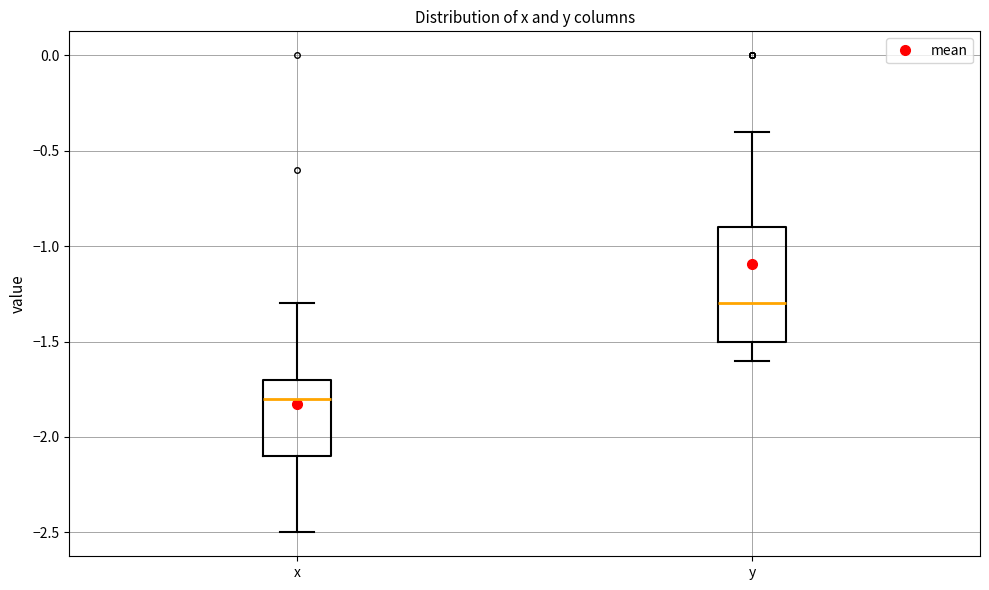

Reading left to right, read every box against the y-axis: the position of its median line, the range the box covers, and the ends of its whiskers. The values are not printed on the chart, so give them approximately, as read against the axis.

x: median -1.8, box -2.1 to -1.7, whiskers -2.5 to -1.3
y: median -1.3, box -1.5 to -0.9, whiskers -1.6 to -0.4